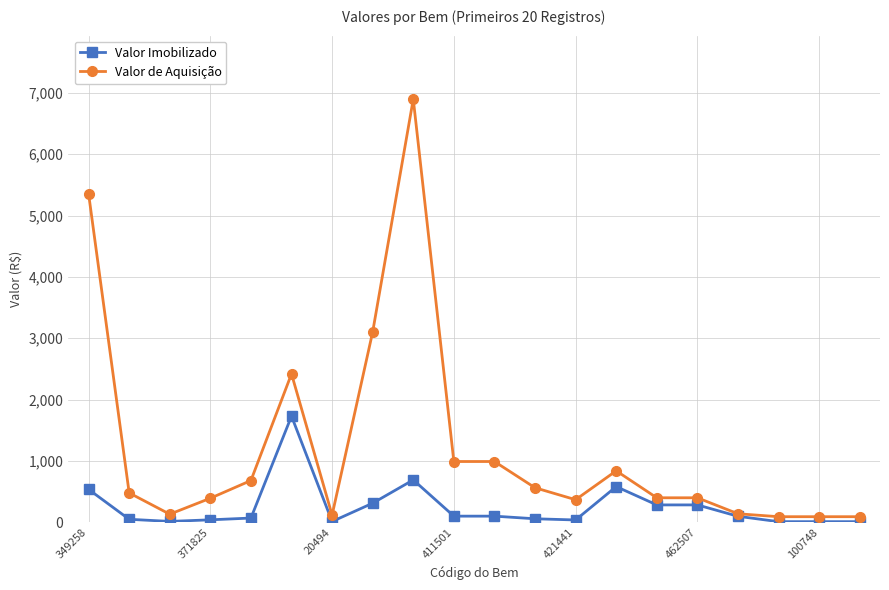

Which series has the largest total across all categories?

Valor de Aquisição